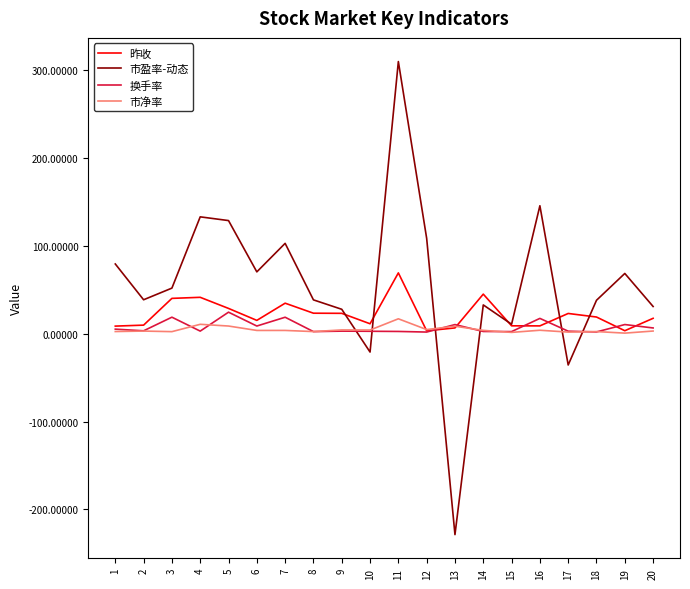

What is the difference between the 昨收 values at 9 and 5?

5.6